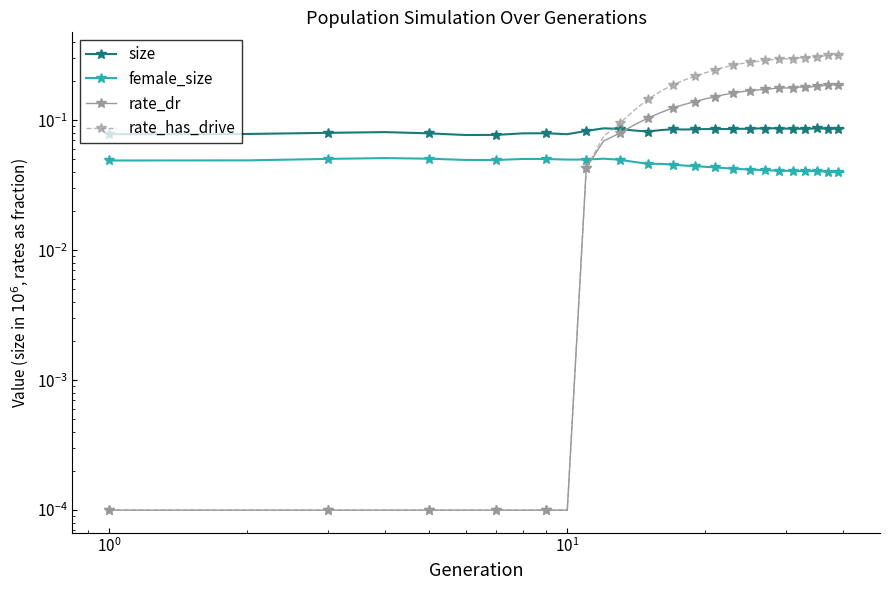

Reading left to right, extract all data points from this chart.

size: 0.1	0.1	0.1	0.1	0.1	0.1	0.1	0.1	0.1	0.1	0.1	0.1	0.1	0.1	0.1	0.1	0.1	0.1	0.1	0.1	0.1	0.1	0.1	0.1	0.1	0.1	0.1	0.1	0.1	0.1	0.1	0.1	0.1	0.1	0.1	0.1	0.1	0.1	0.1	0.1
female_size: 0.0	0.0	0.1	0.1	0.1	0.0	0.0	0.1	0.1	0.0	0.0	0.1	0.0	0.0	0.0	0.0	0.0	0.0	0.0	0.0	0.0	0.0	0.0	0.0	0.0	0.0	0.0	0.0	0.0	0.0	0.0	0.0	0.0	0.0	0.0	0.0	0.0	0.0	0.0	0.0
rate_dr: 0.0	0.0	0.0	0.0	0.0	0.0	0.0	0.0	0.0	0.0	0.0	0.1	0.1	0.1	0.1	0.1	0.1	0.1	0.1	0.1	0.2	0.2	0.2	0.2	0.2	0.2	0.2	0.2	0.2	0.2	0.2	0.2	0.2	0.2	0.2	0.2	0.2	0.2	0.2	0.2
rate_has_drive: 0.0	0.0	0.0	0.0	0.0	0.0	0.0	0.0	0.0	0.0	0.0	0.1	0.1	0.1	0.1	0.2	0.2	0.2	0.2	0.2	0.2	0.3	0.3	0.3	0.3	0.3	0.3	0.3	0.3	0.3	0.3	0.3	0.3	0.3	0.3	0.3	0.3	0.3	0.3	0.3